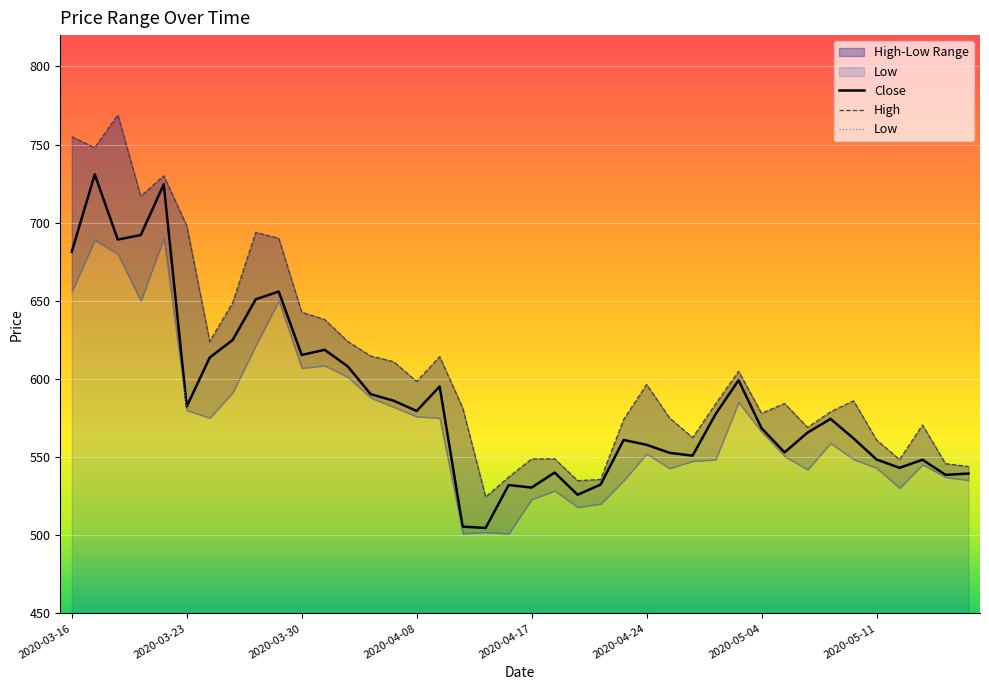

Between 22 and 9, which is larger?

9